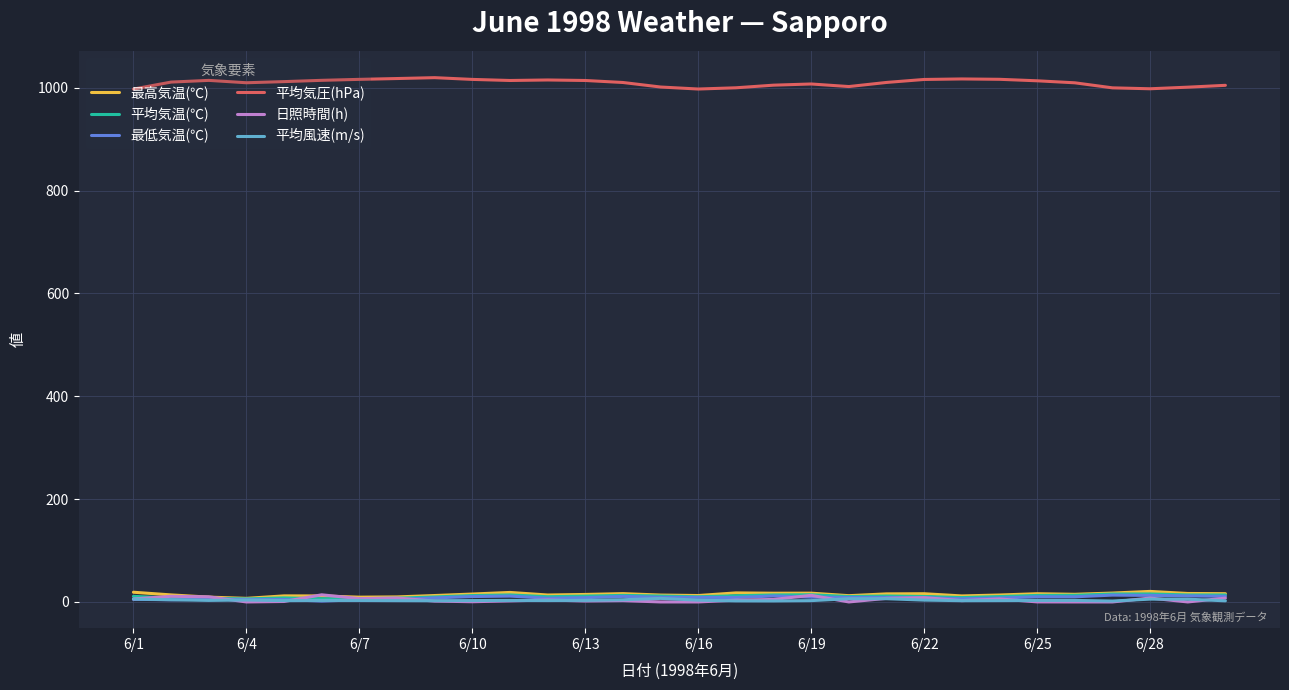

True or false: 平均気圧(hPa) and 平均気温(℃) cross at least once.

False